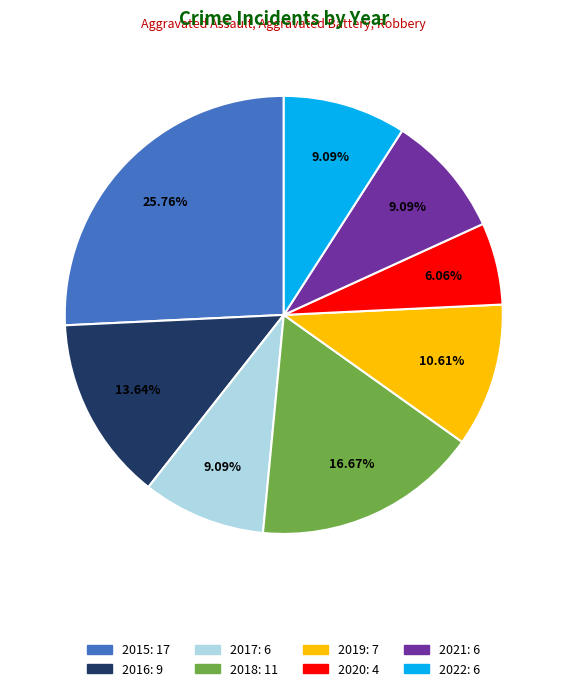

Does 2016 represent more than half of the total?

No